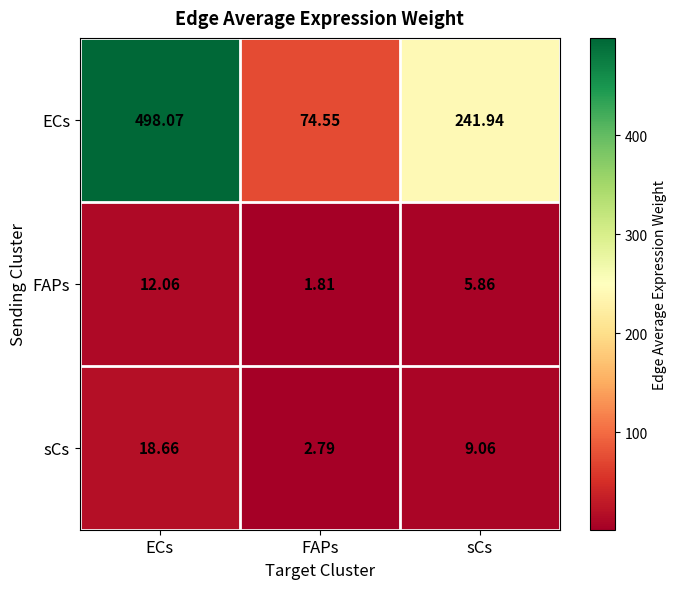

At which label does ECs reach its peak?

ECs